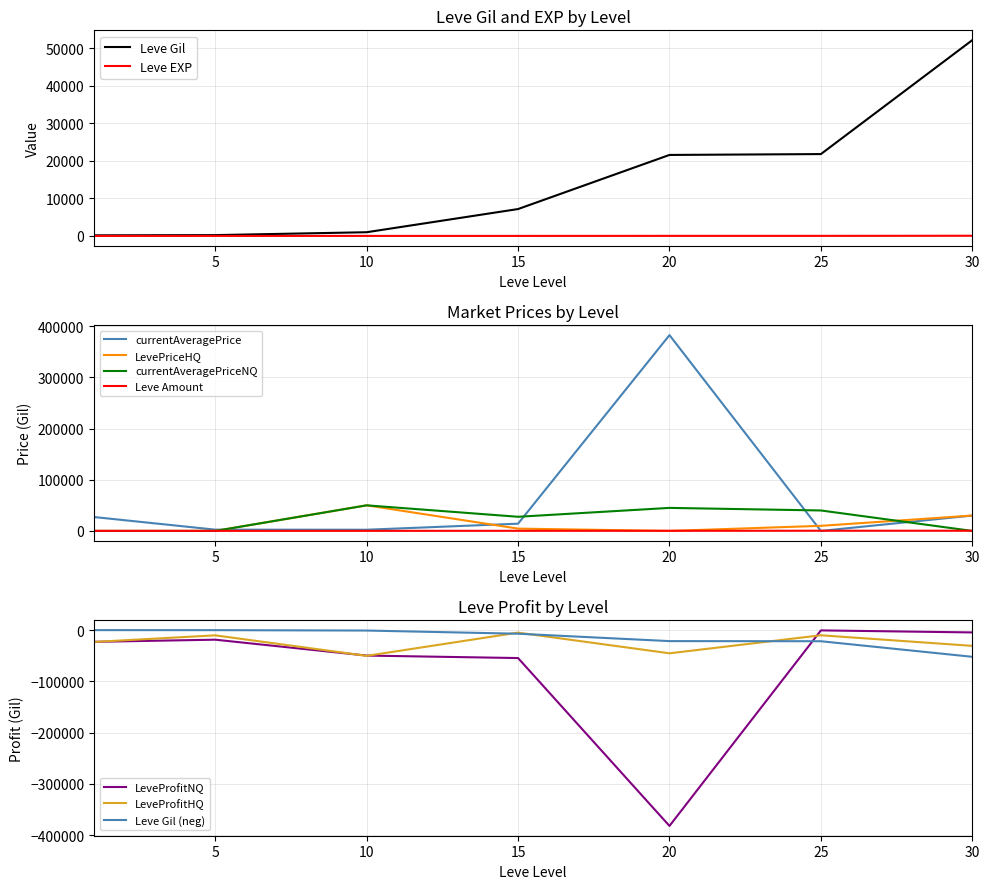

True or false: Leve Gil and LevePriceHQ cross at least once.

True